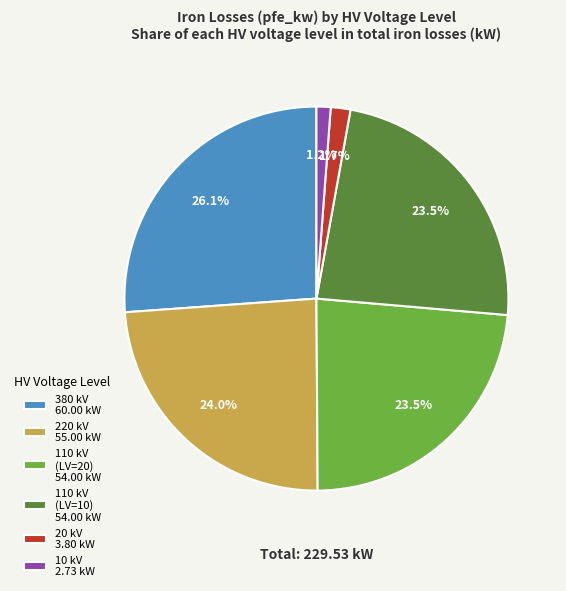

How many segments does this pie chart have?

6